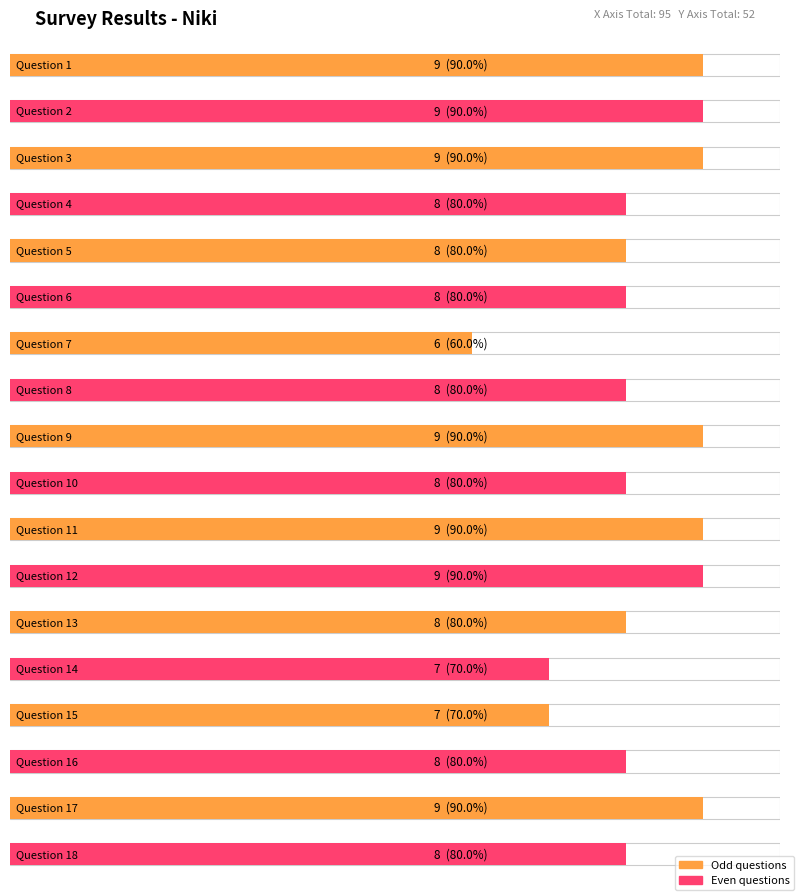

What is the difference between the maximum and minimum values?

3